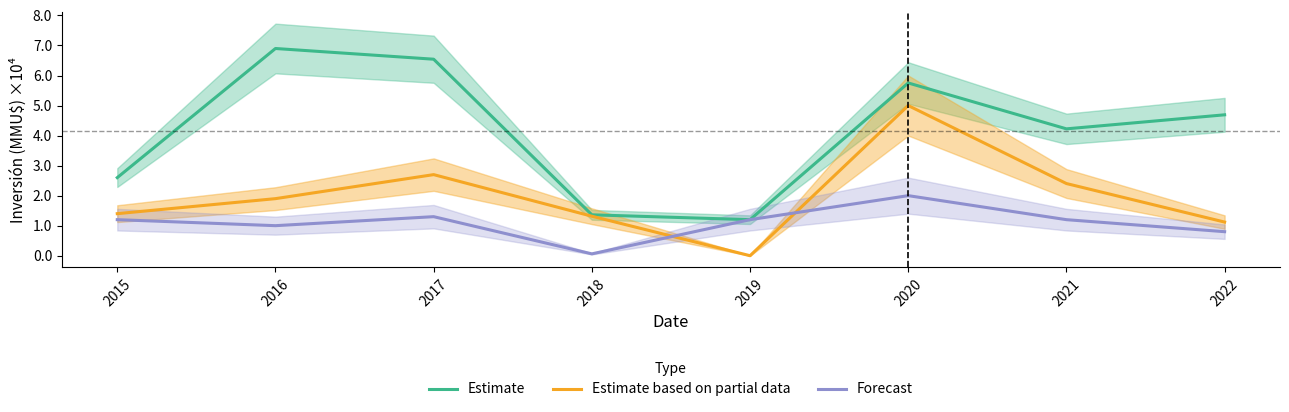

What is the total value across all series at 2022?

6.6